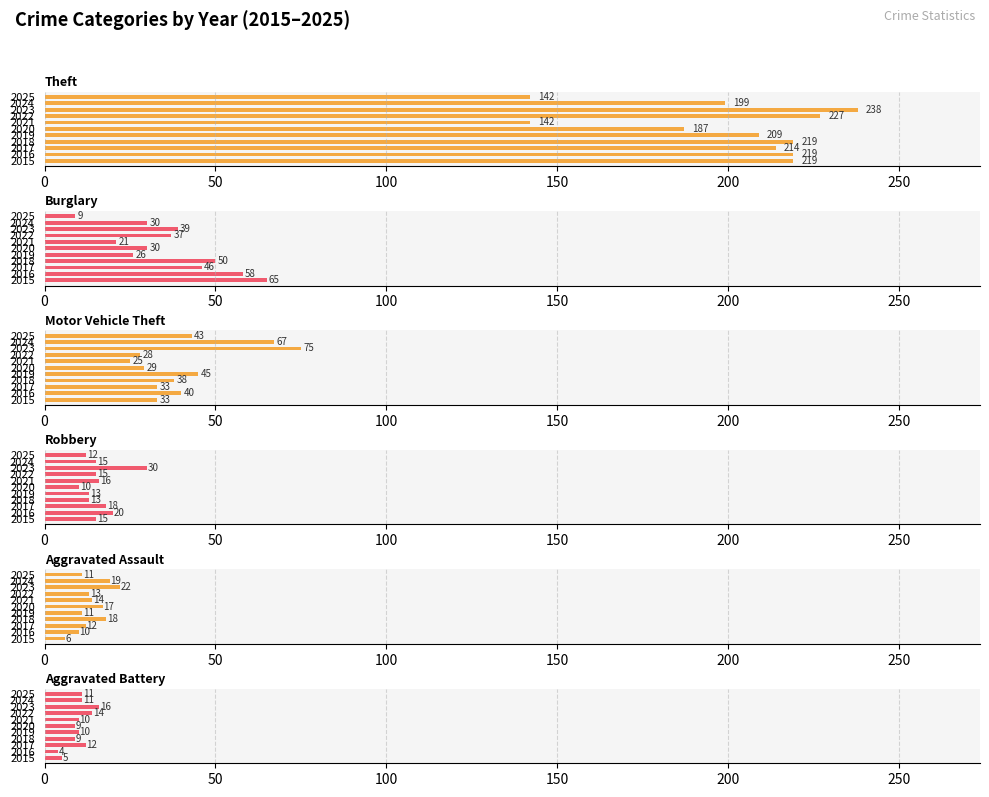

Is it true that Aggravated Battery equals 11 at 2025?

True